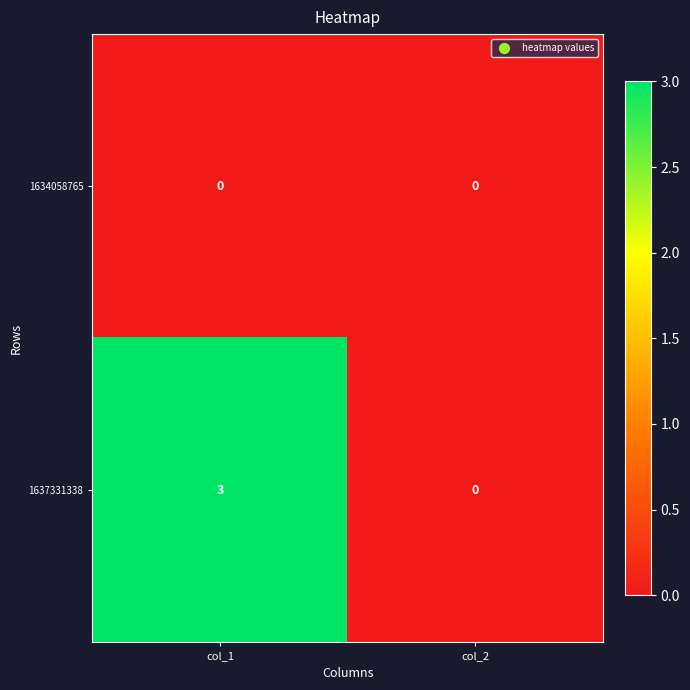

At col_1, list the series in order from largest to smallest.

1637331338, 1634058765